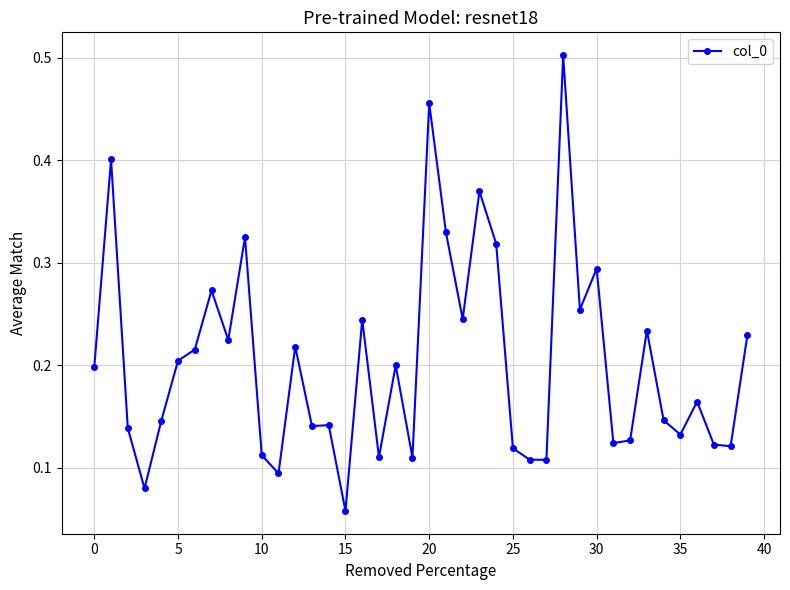

How many values are between 0 and 1?

40